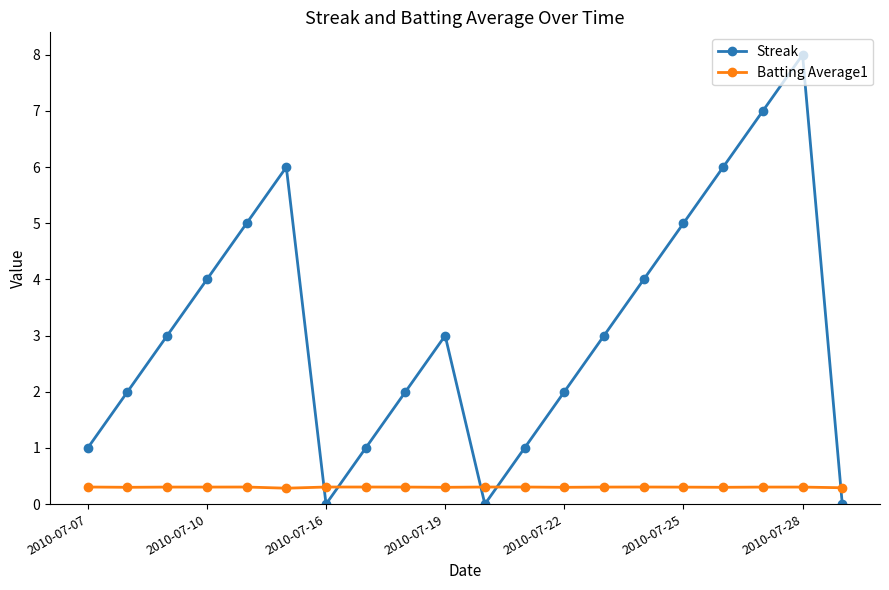

Rank the series by their average value, from lowest to highest.

Batting Average1, Streak